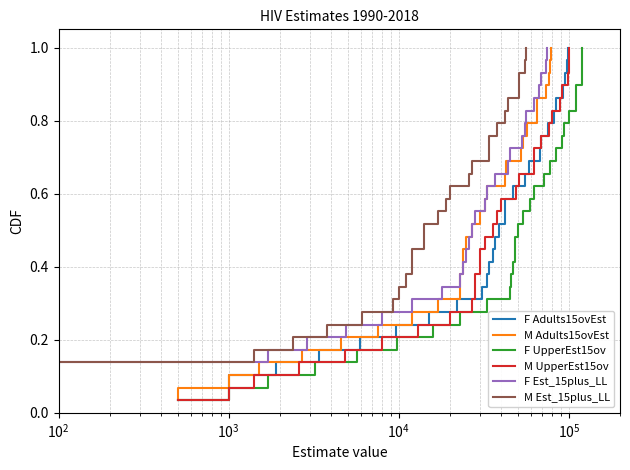

True or false: F Est_15plus_LL and M Est_15plus_LL intersect in this chart.

False